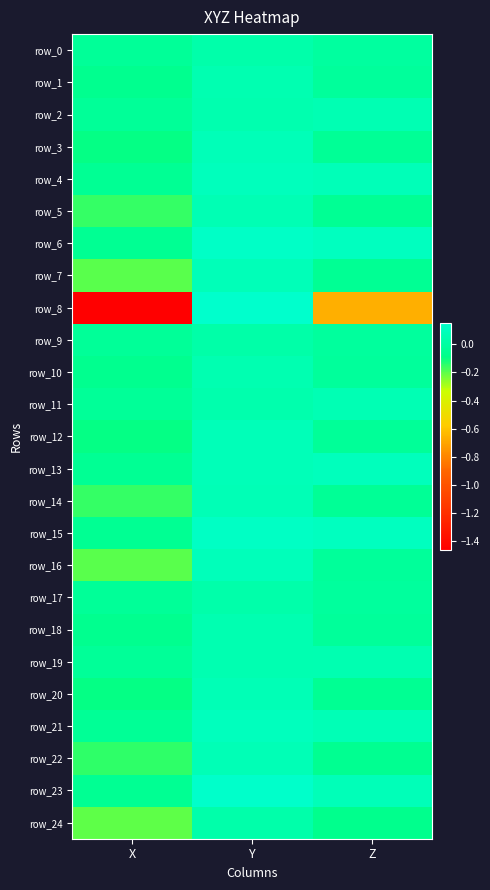

Rank the series at X from highest to lowest value.

row_0, row_17, row_2, row_9, row_11, row_19, row_21, row_4, row_13, row_6, row_15, row_23, row_1, row_18, row_10, row_3, row_20, row_12, row_22, row_5, row_14, row_7, row_16, row_24, row_8